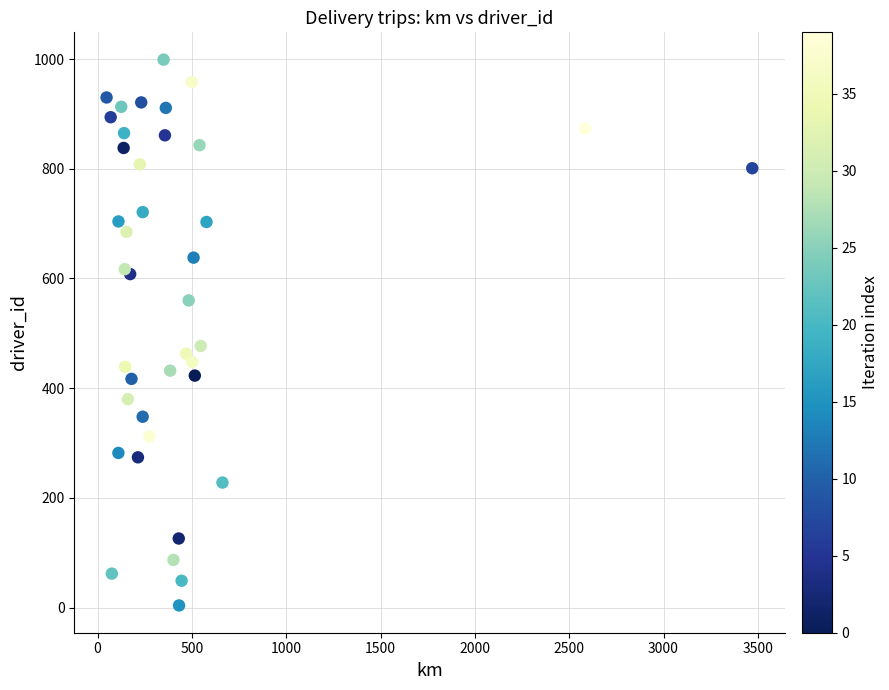

What Y value in the scatter plot is closest to 501?

477